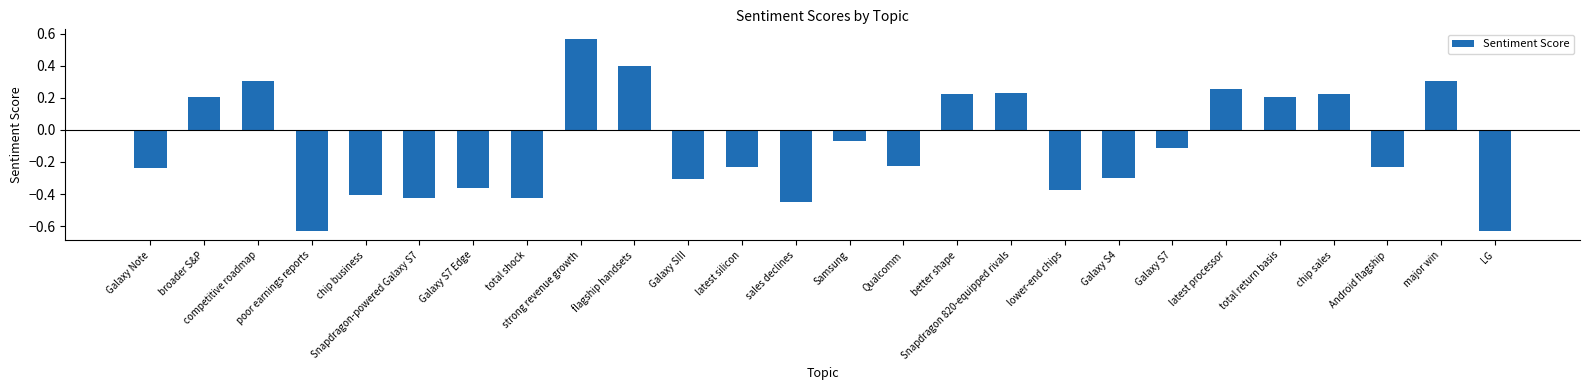

Where does the data first go above 0?

broader S&P